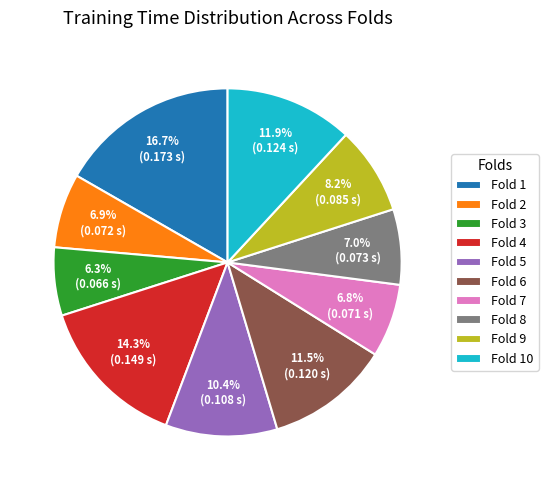

Is there a majority slice in this chart?

No